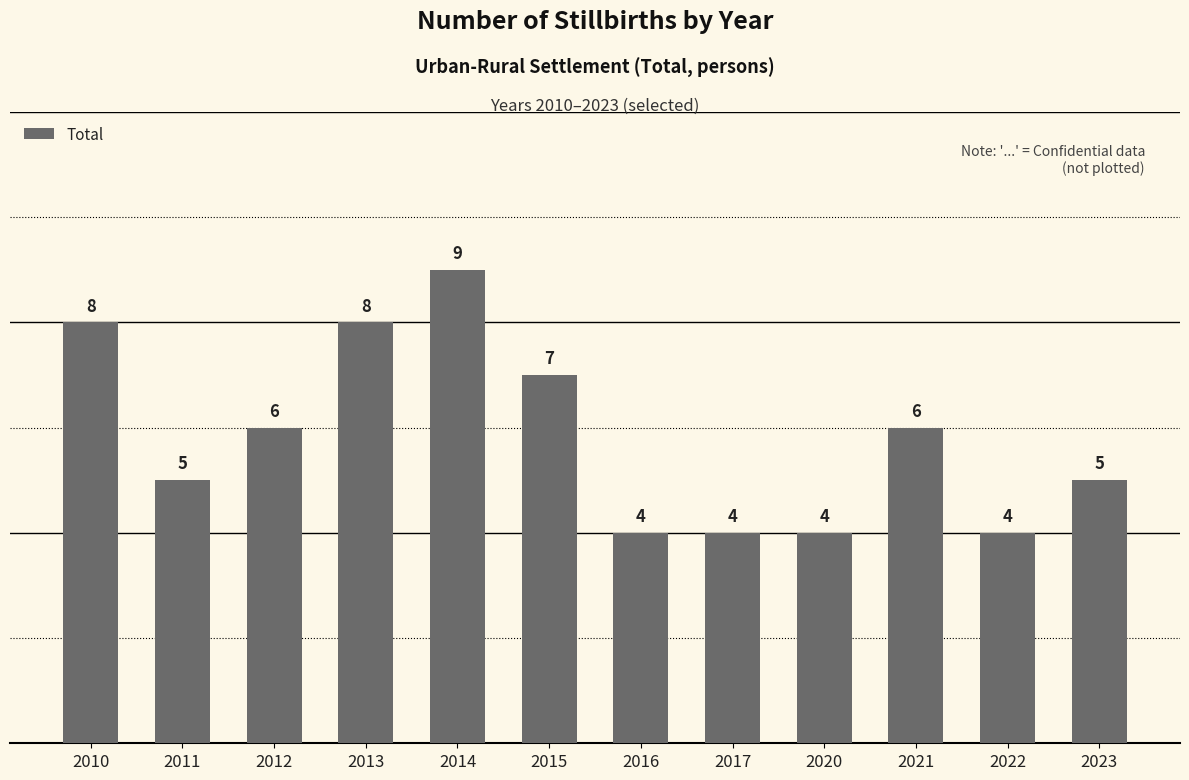

At which label does the data first exceed 6?

2010